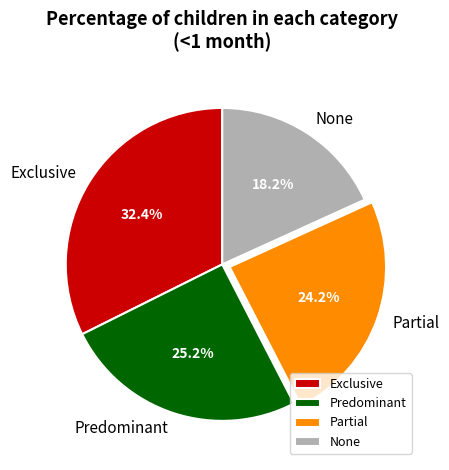

Is it true that None is 25% of the pie?

False